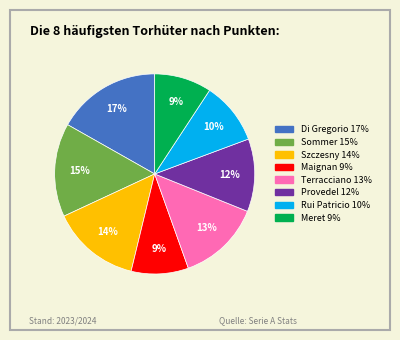

To the nearest percent, what is the average slice percentage?

12%